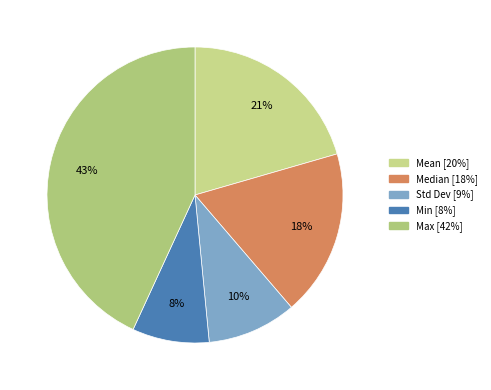

To the nearest percent, what portion does Median represent?

18%